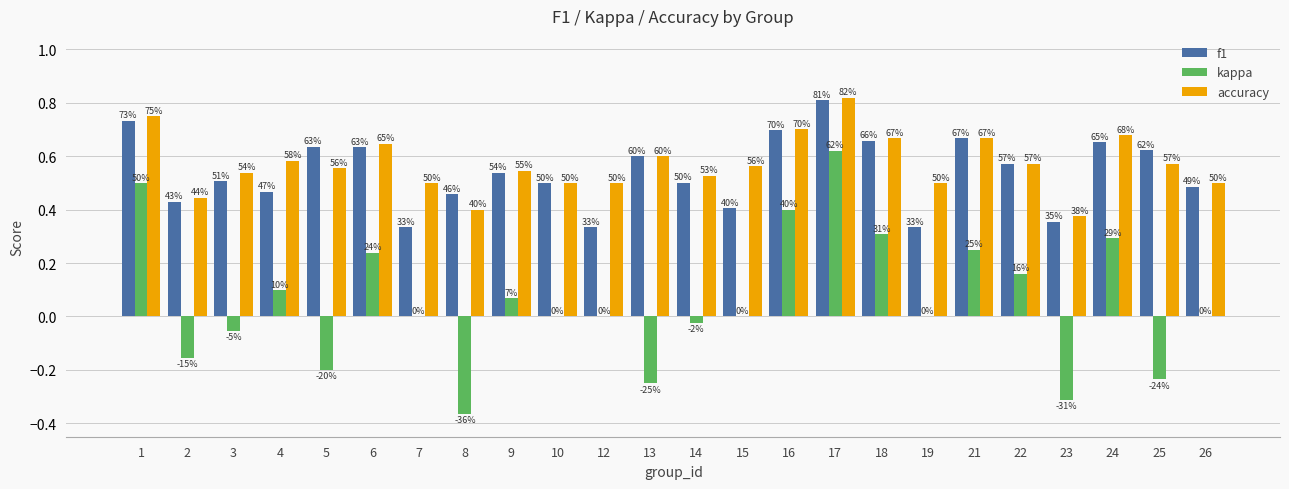

What is the sum of all f1 values?

12.9